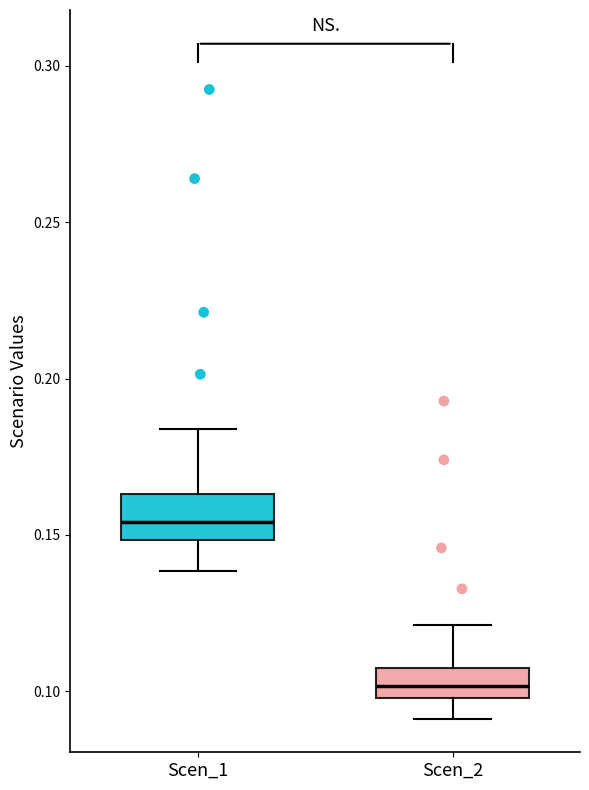

Where does the upper whisker of the box for Scen_2 end on the y-axis? The values are not printed on the chart, so give them approximately, as read against the axis.

0.120